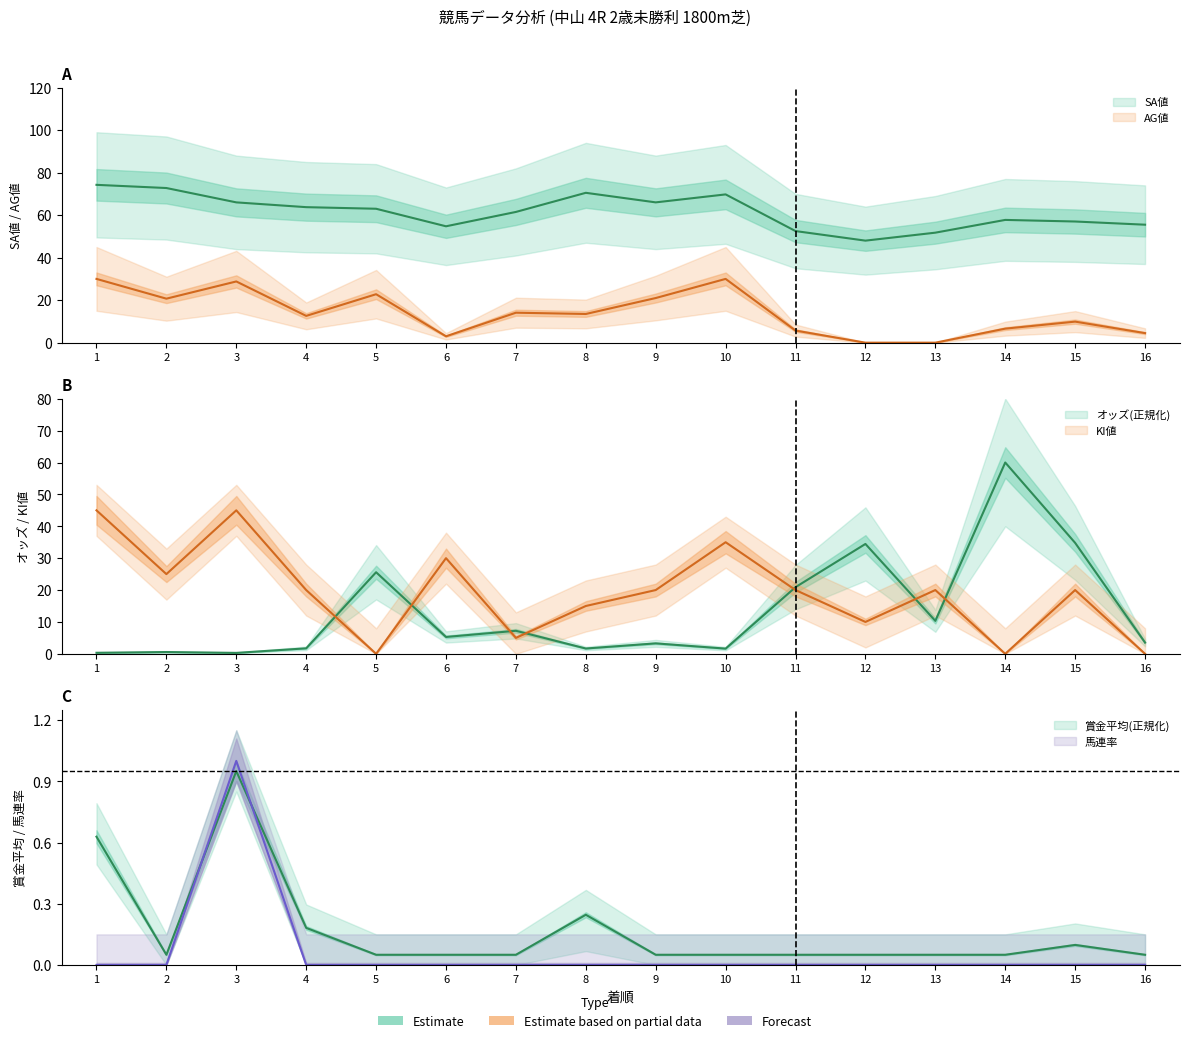

Where does the KI値 series first go above 20?

1